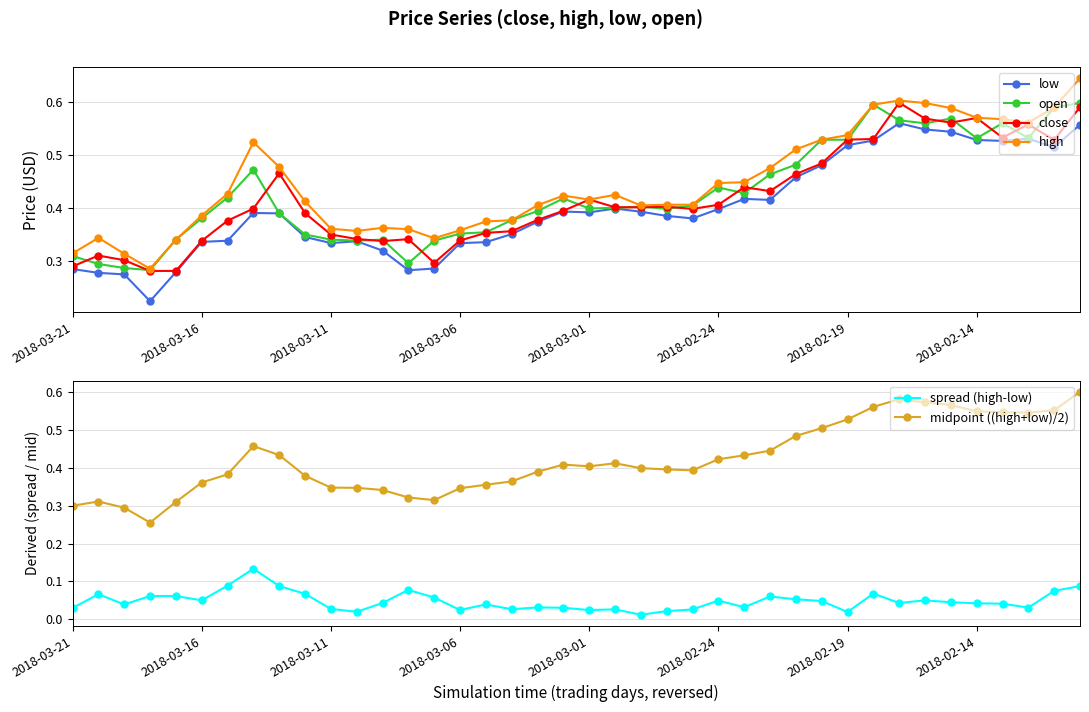

Read the midpoint ((high+low)/2) value at 11.

0.3